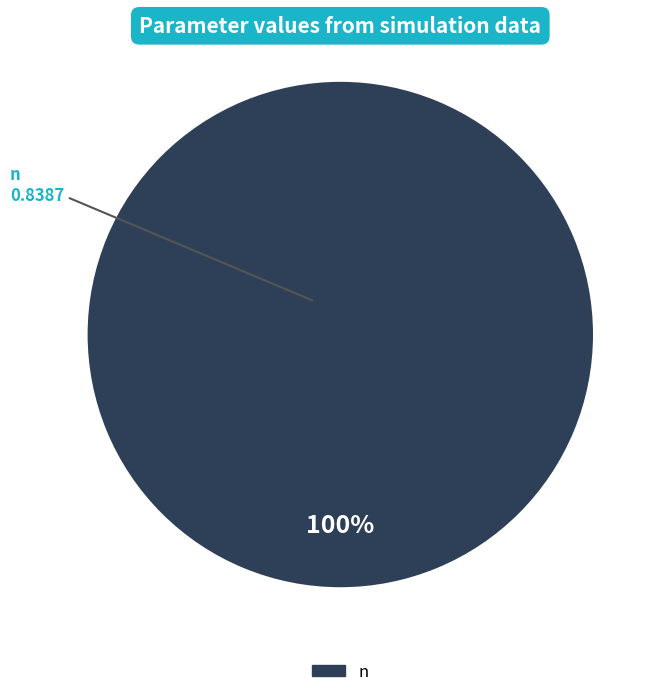

Does any single category account for the majority?

Yes